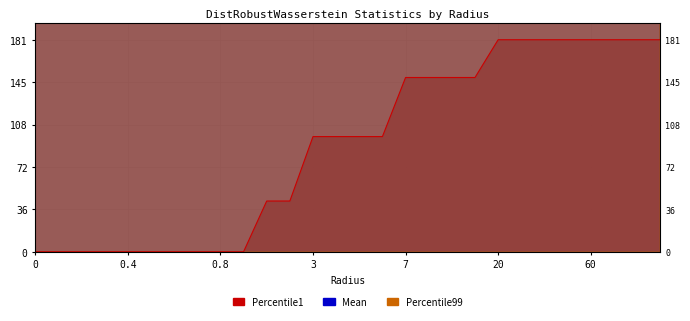

True or false: Mean and Percentile1 cross at least once.

False